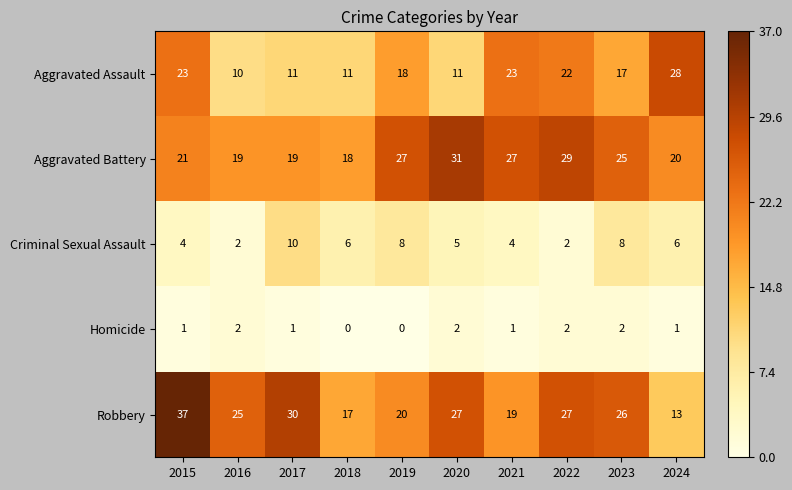

Is the value of Robbery at 2015 greater than the value of Aggravated Battery at 2024?

Yes